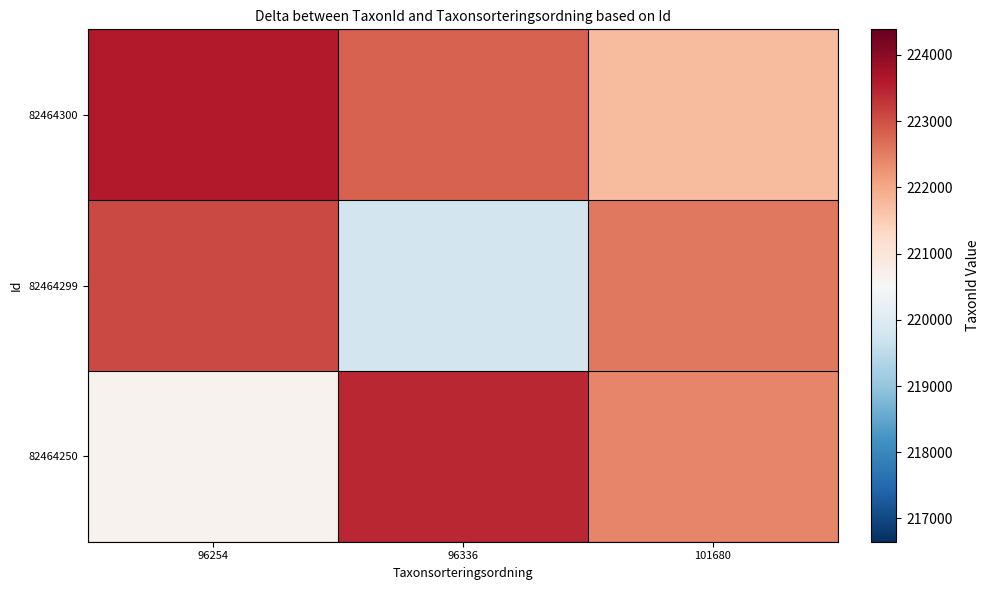

Which series has the largest total across all categories?

82464300